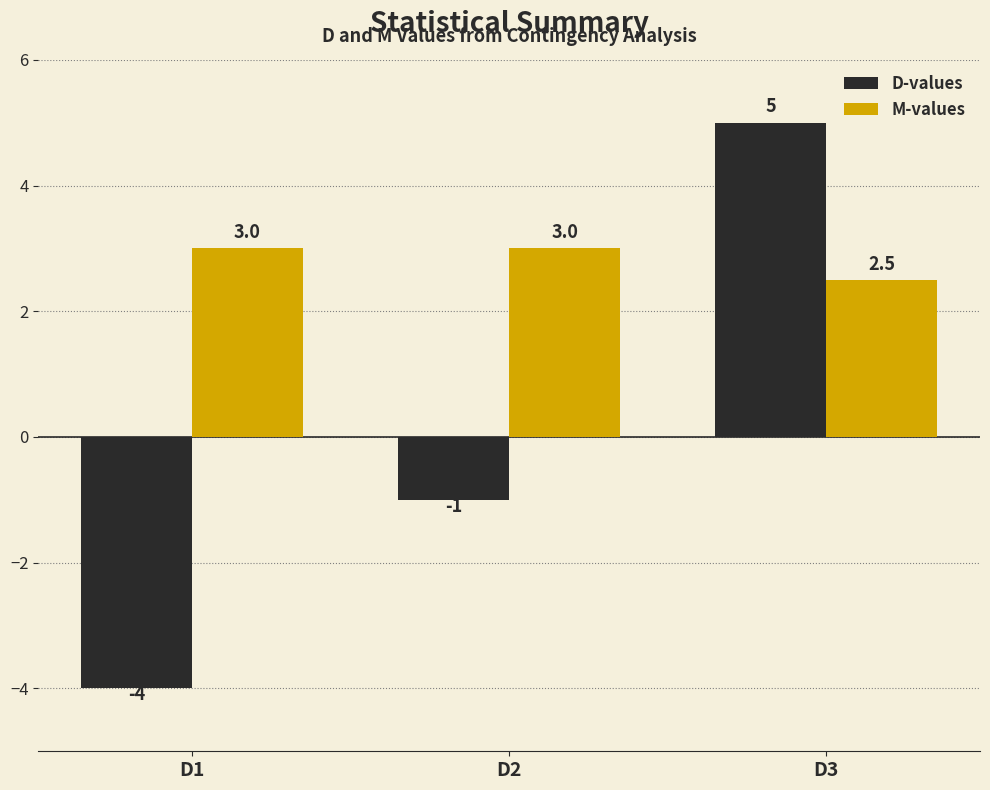

Rank the categories by D-values value from lowest to highest.

D1, D2, D3